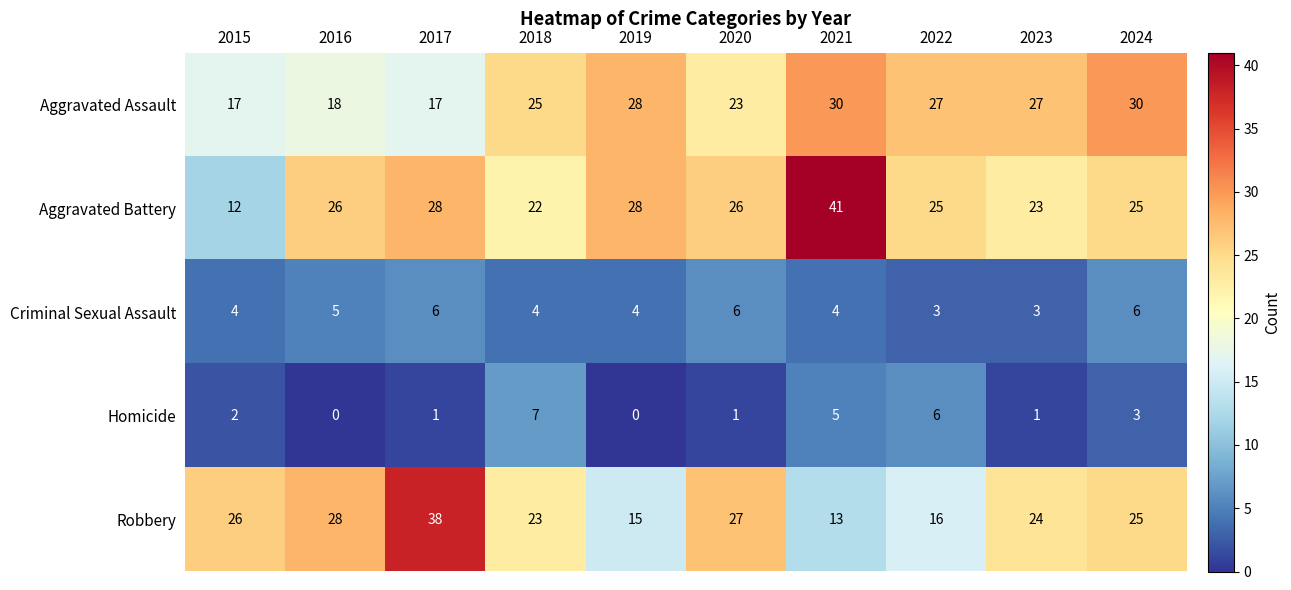

What is the spread (max minus min) of values at 2022?

24